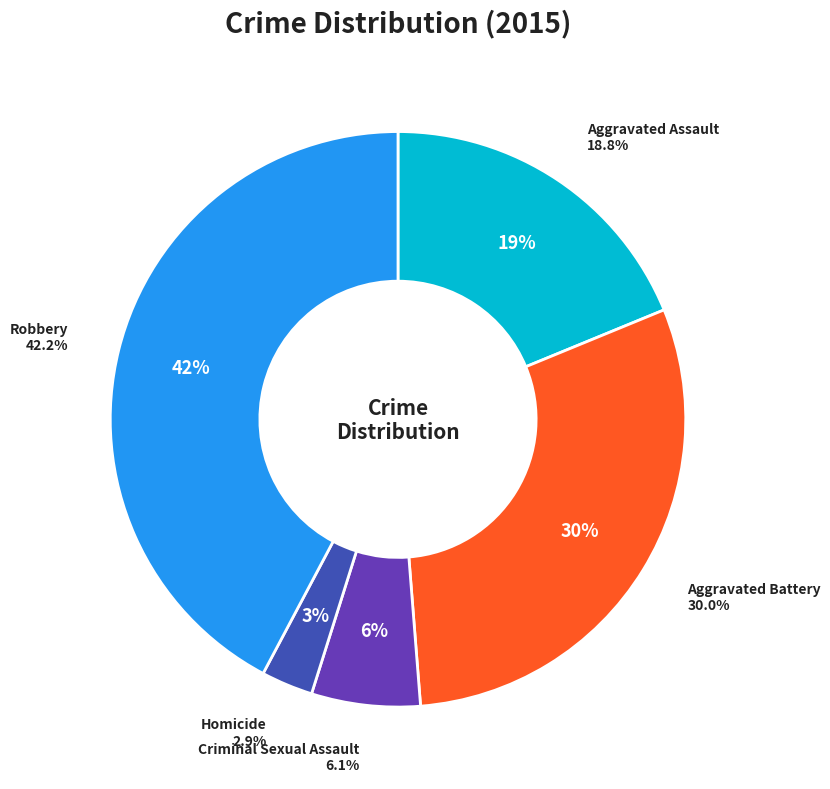

To the nearest percent, what is the difference between the Robbery and Criminal Sexual Assault slice percentages?

36%